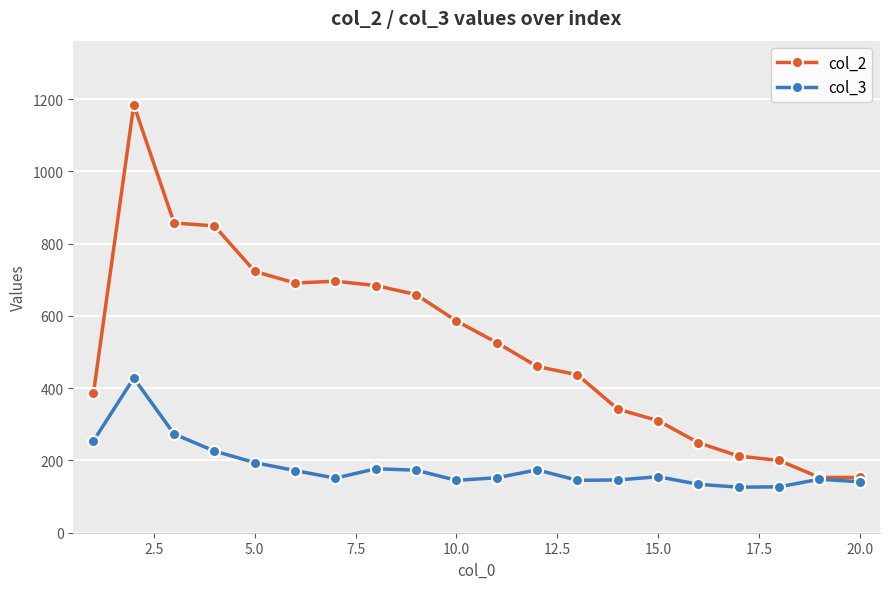

True or false: col_3 has more than 0 interior local peaks.

True